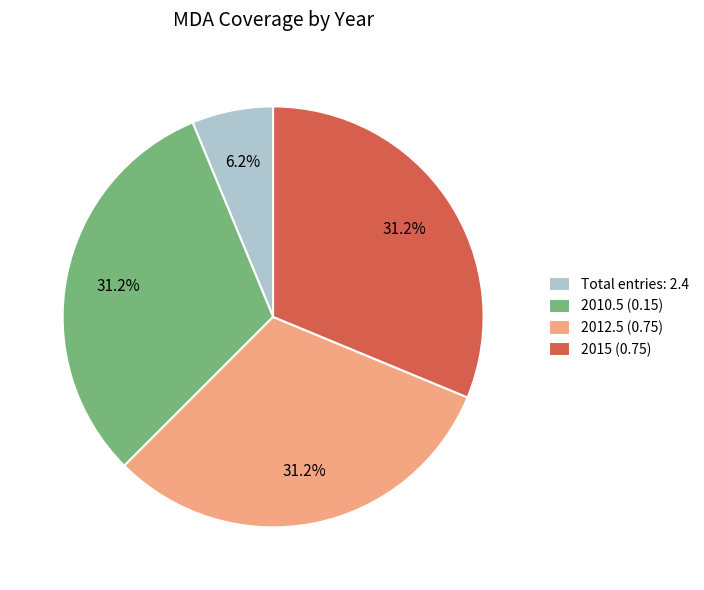

Is 2010.5 (0.15) the majority of the pie?

No